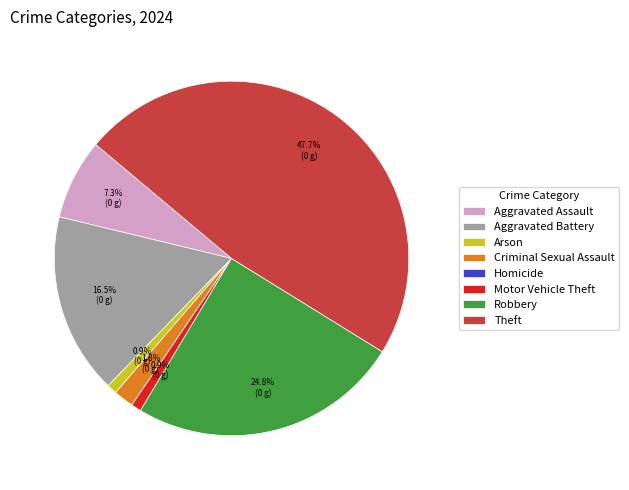

Which has a higher value, Theft or Criminal Sexual Assault?

Theft